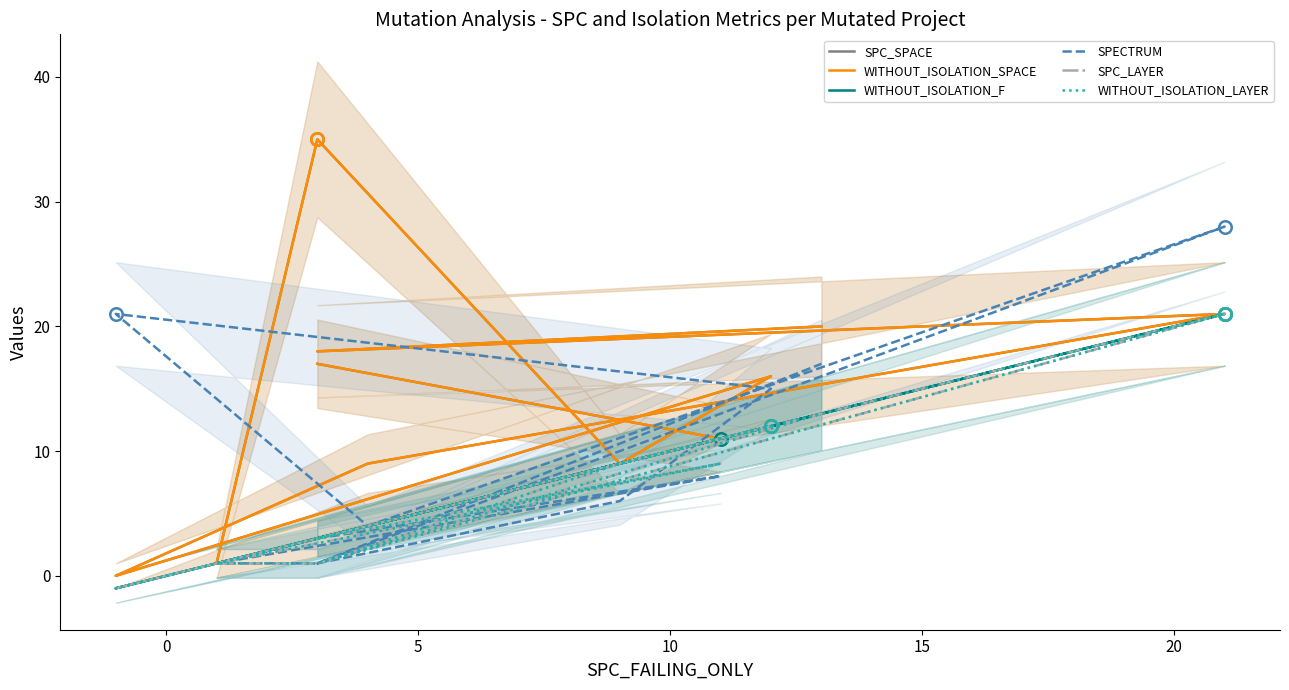

Where is the first local minimum for SPC_SPACE?

5